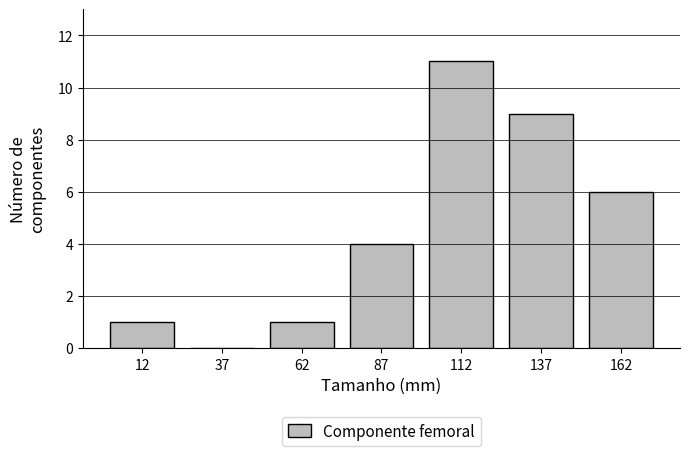

How tall is the bar that spans 125 to 150 on the x-axis? The values are not printed on the chart, so give them approximately, as read against the axis.

9